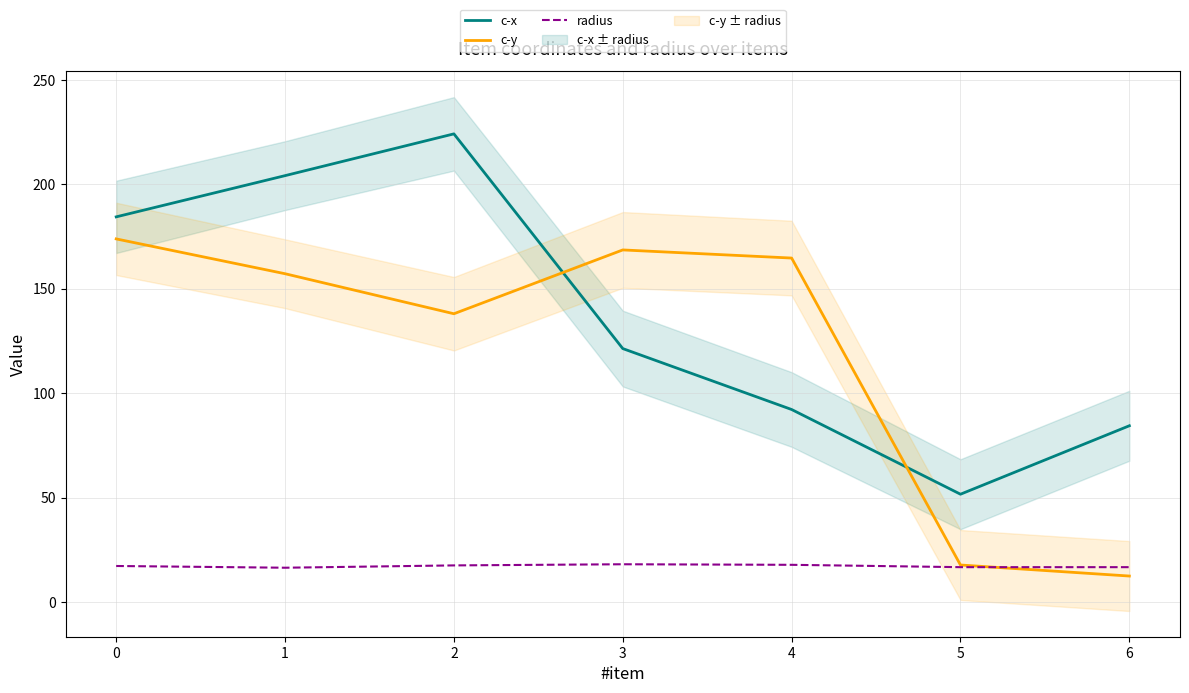

How many intersections are there between c-y and radius?

1